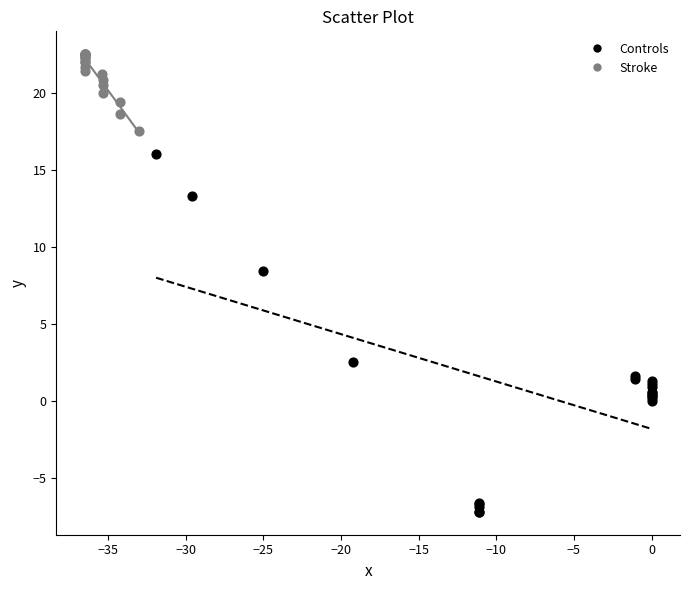

Which series reaches the minimum Y coordinate?

Controls